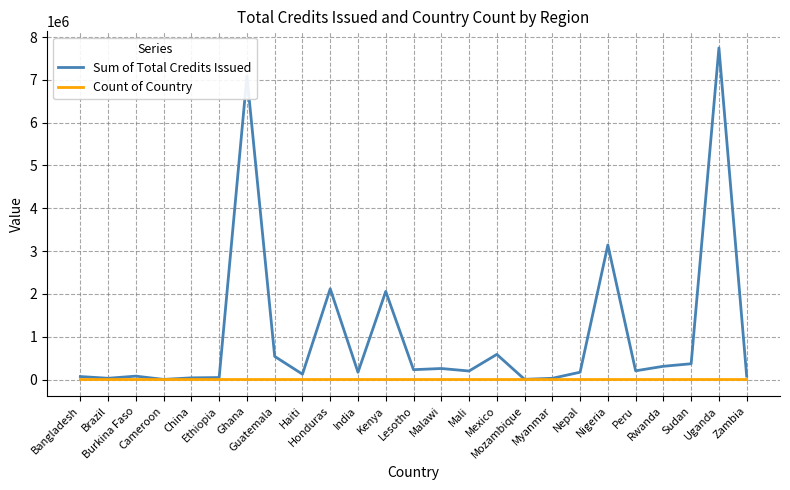

Which series has the largest range (max minus min)?

Sum of Total Credits Issued